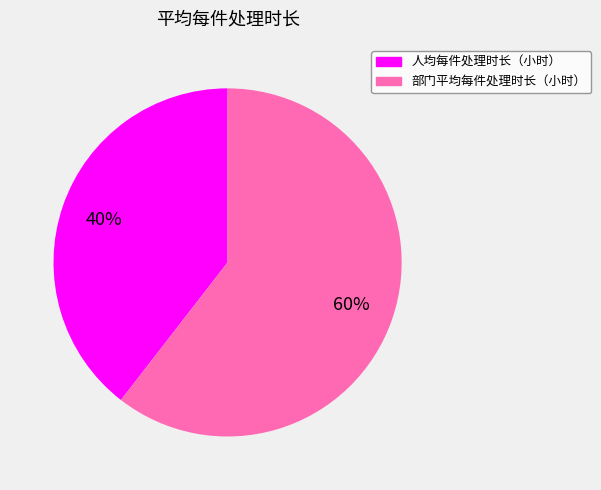

To the nearest percent, what is the average slice percentage?

50%